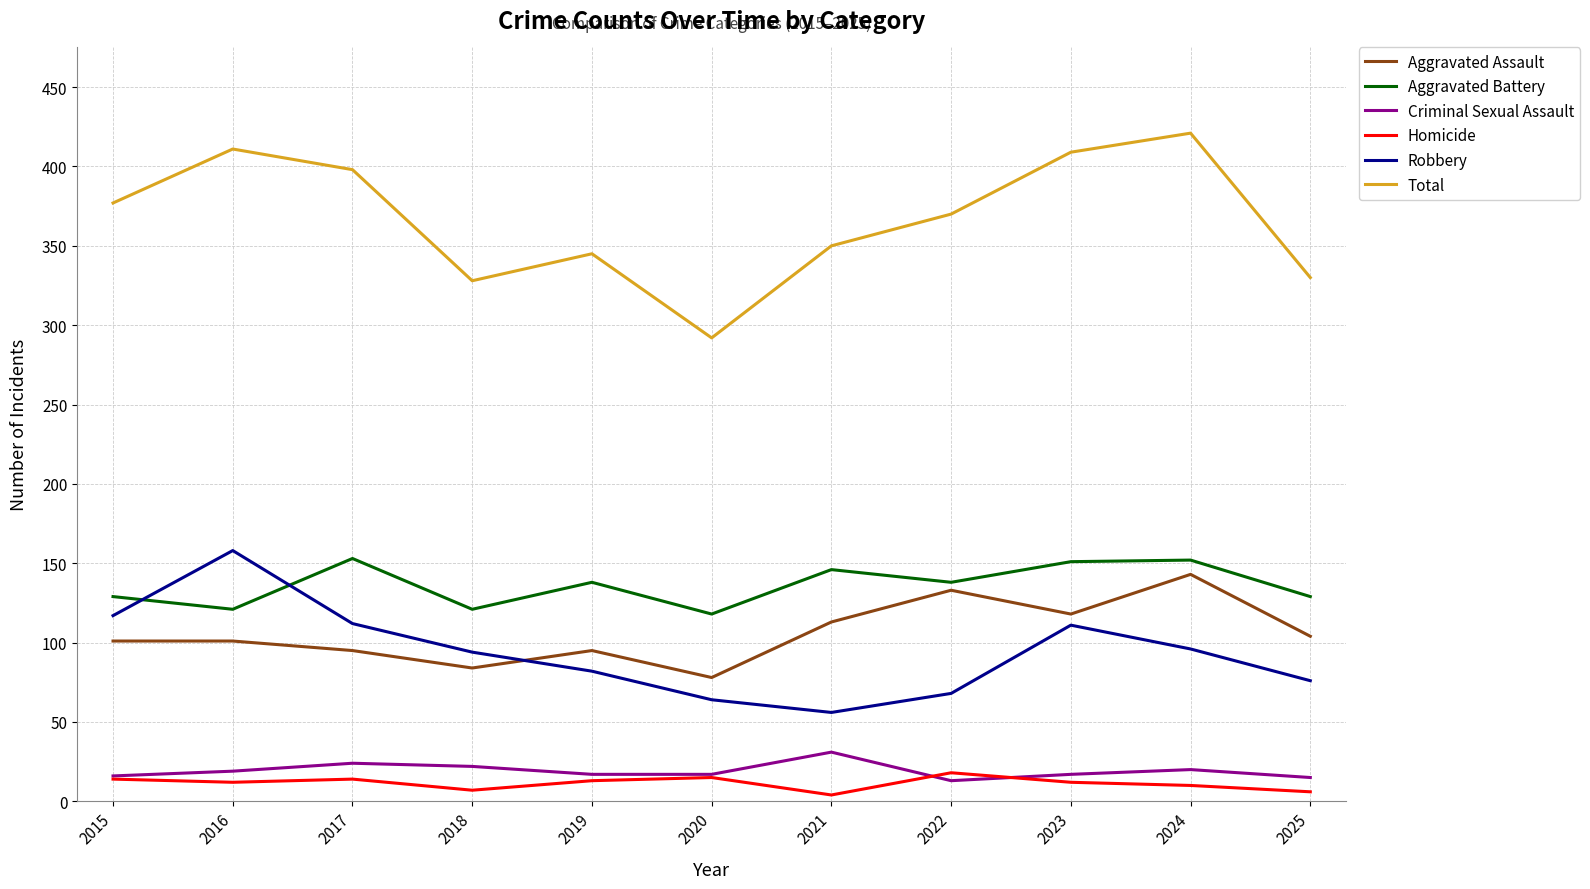

True or false: Aggravated Assault and Aggravated Battery intersect in this chart.

False